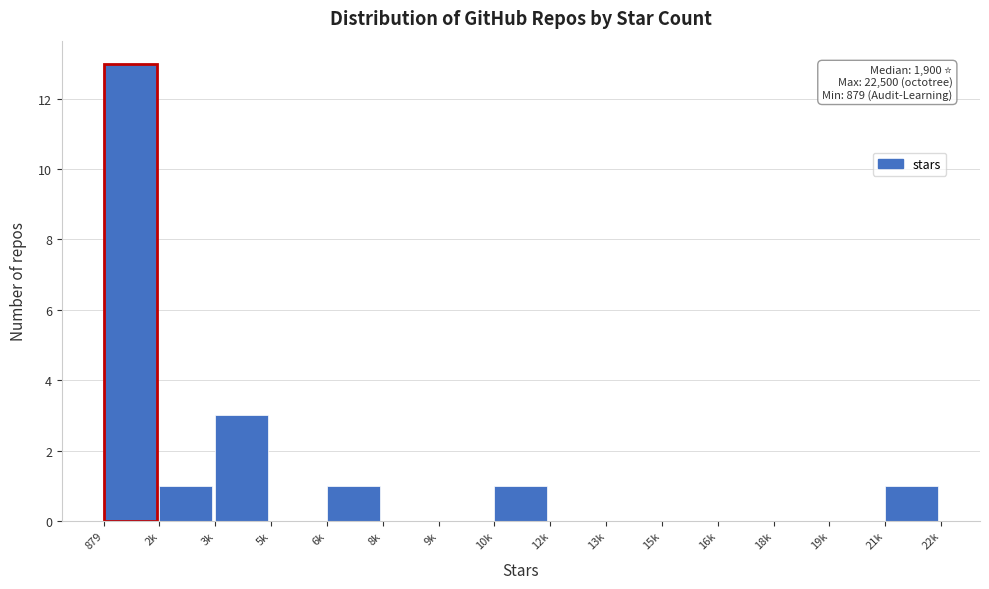

Reading left to right, list all the values displayed in this chart.

879=13	2k=1	3k=3	5k=0	6k=1	8k=0	9k=0	10k=1	12k=0	13k=0	15k=0	16k=0	18k=0	19k=0	21k=1